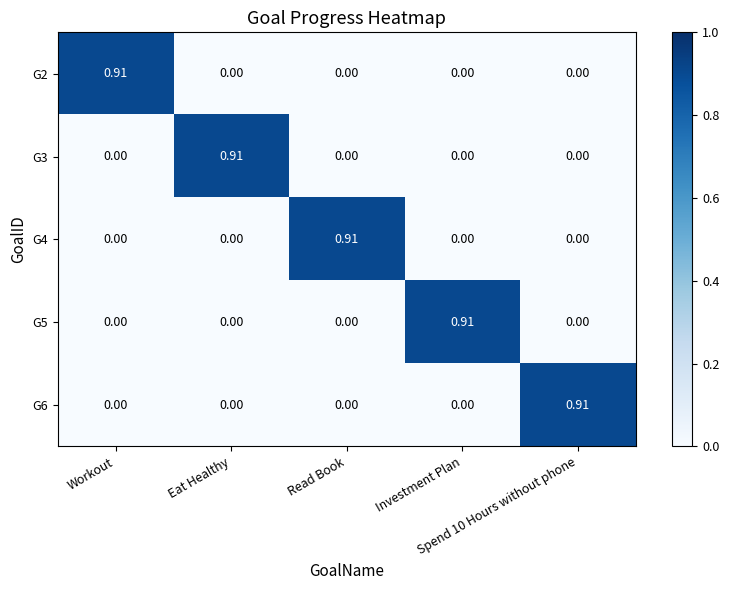

Count the number of categories in the chart.

5